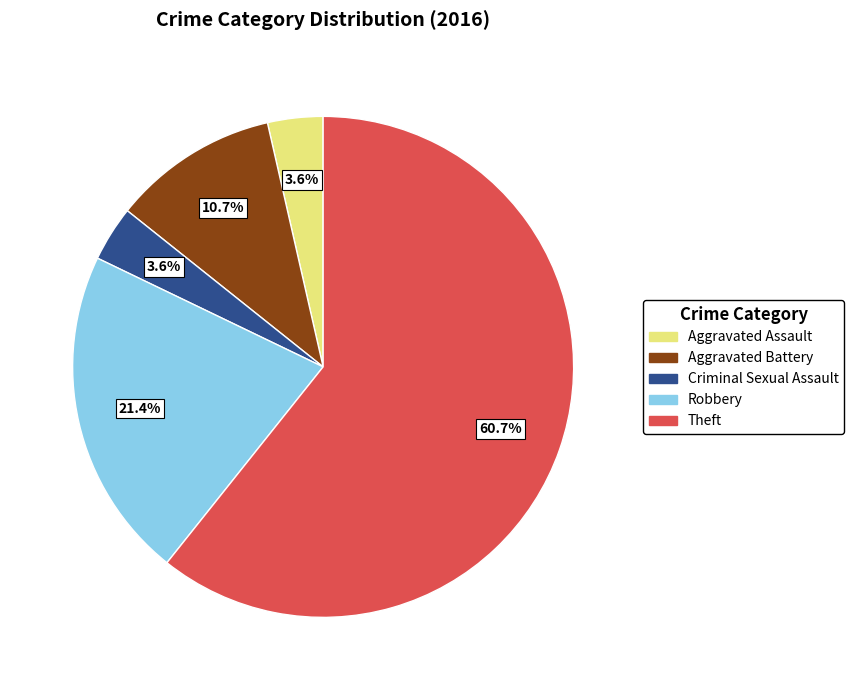

Does any single category account for the majority?

Yes